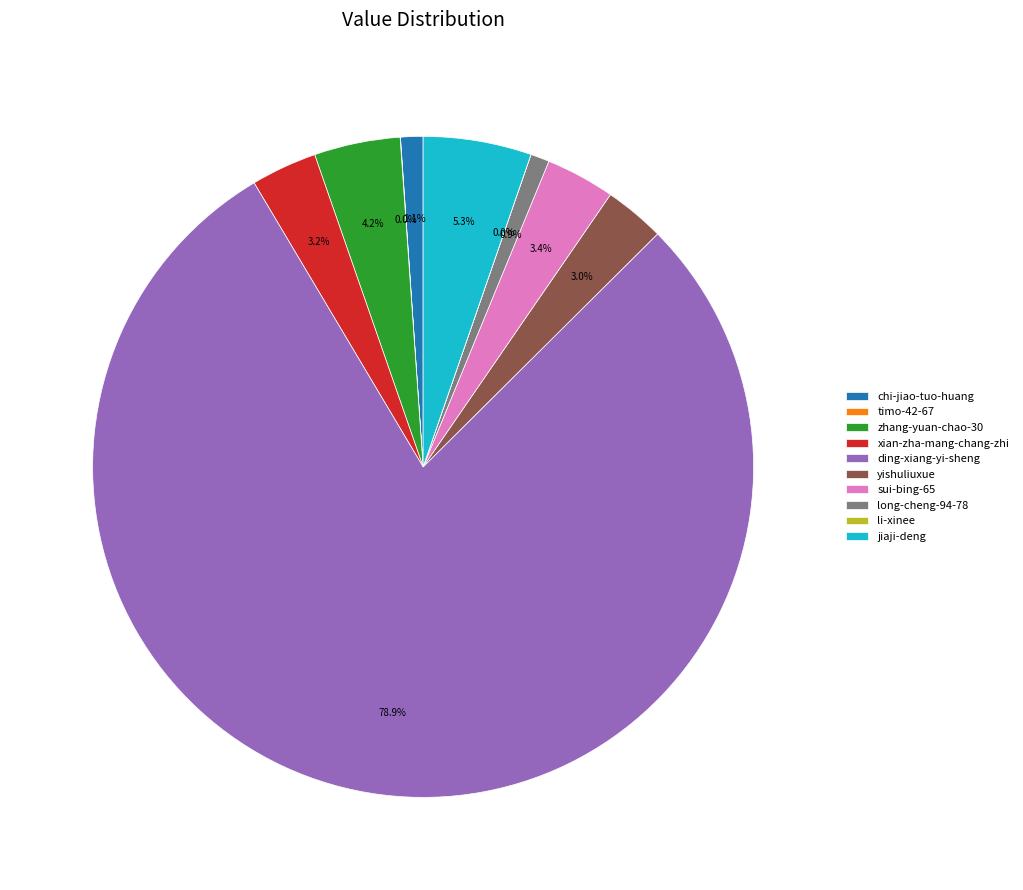

To the nearest percent, what is the difference between the xian-zha-mang-chang-zhi and zhang-yuan-chao-30 slice percentages?

1%